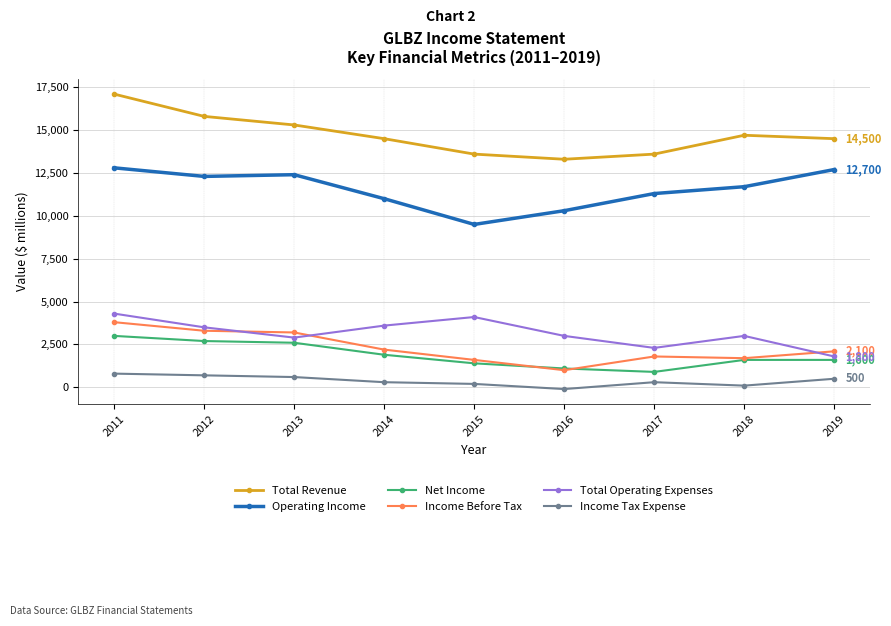

Where is the first local maximum for Total Revenue?

2018